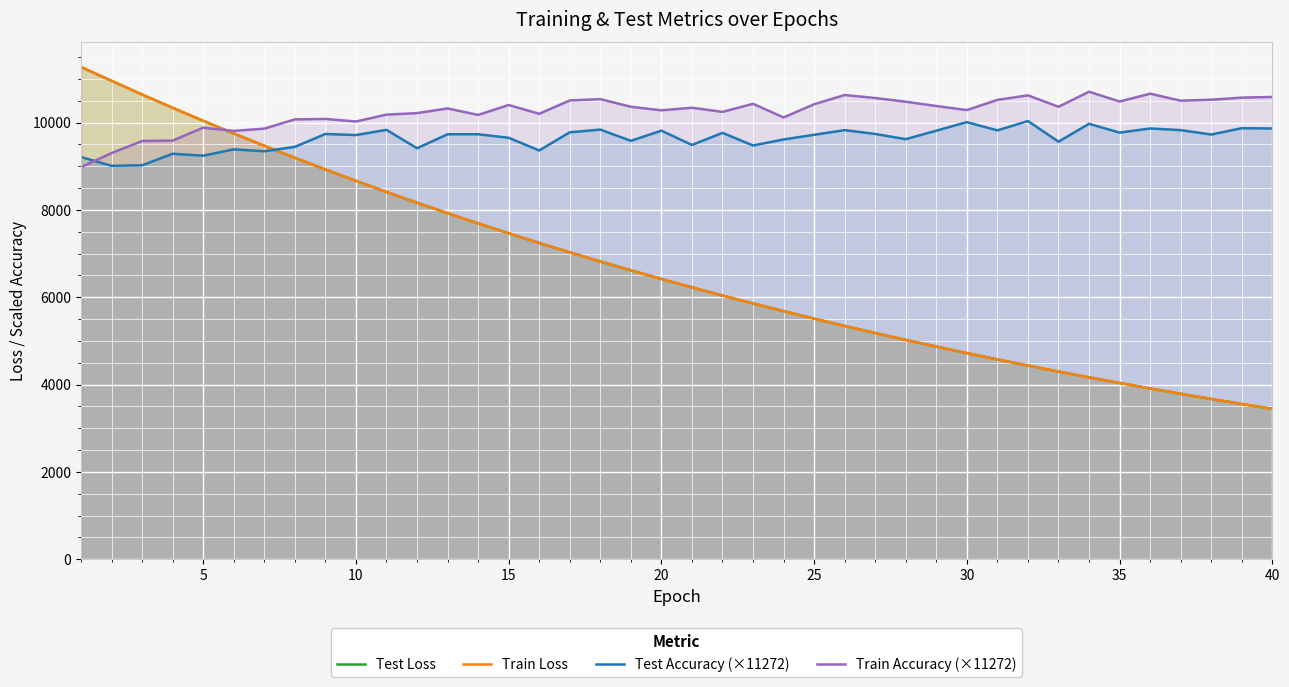

The Test Accuracy (×11272) series shows 16099.9 at 35. True or false?

False